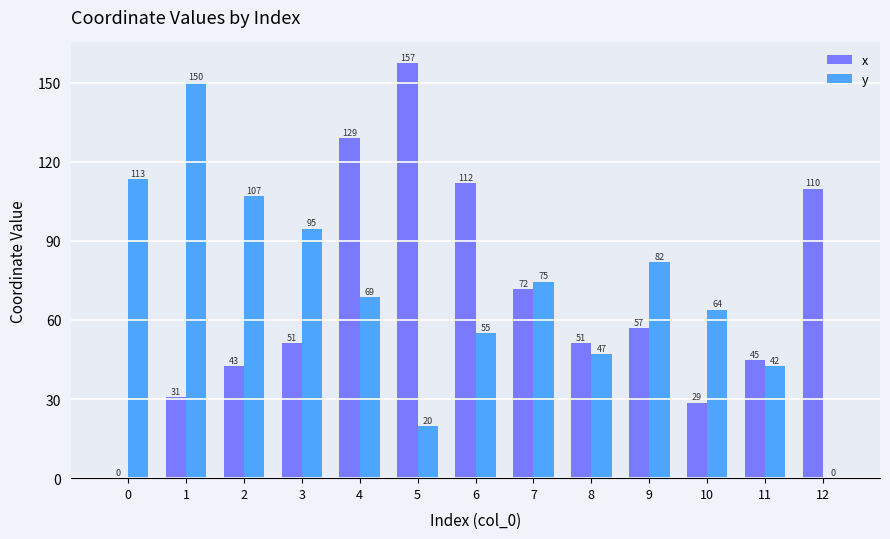

Which series changed the most between 0 and 3?

x